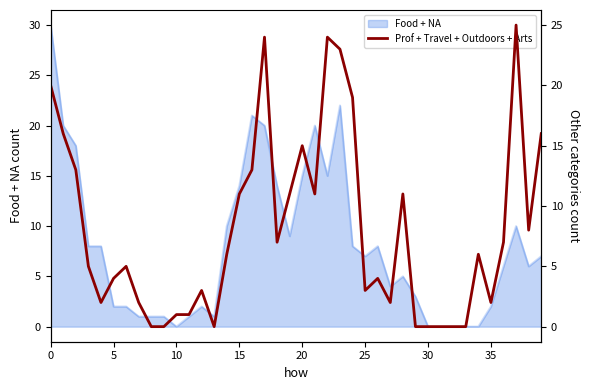

How many categories are shown in the chart?

40